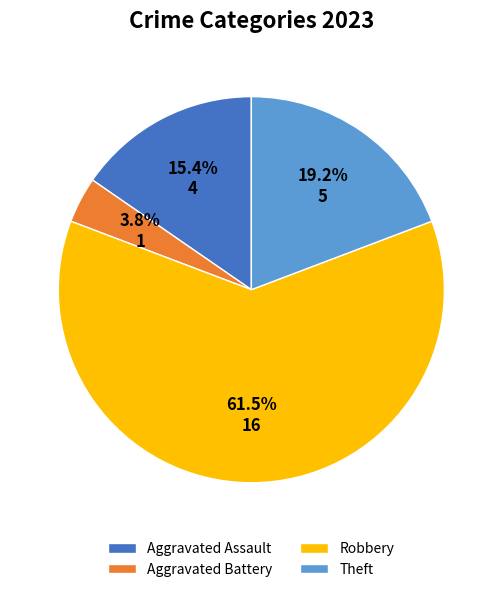

To the nearest percent, what portion does Aggravated Assault represent?

15%